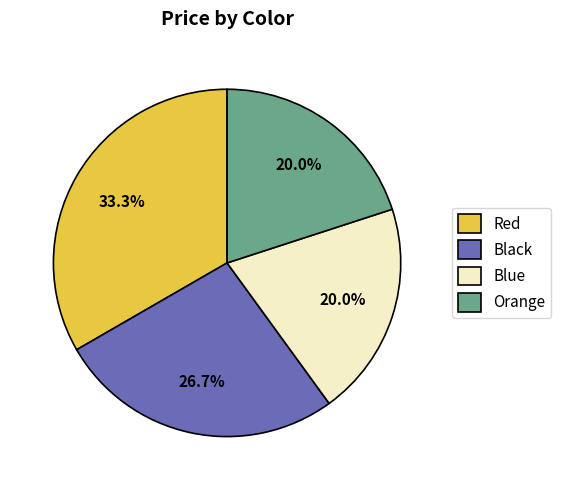

Does Black account for over 50% of the chart?

No